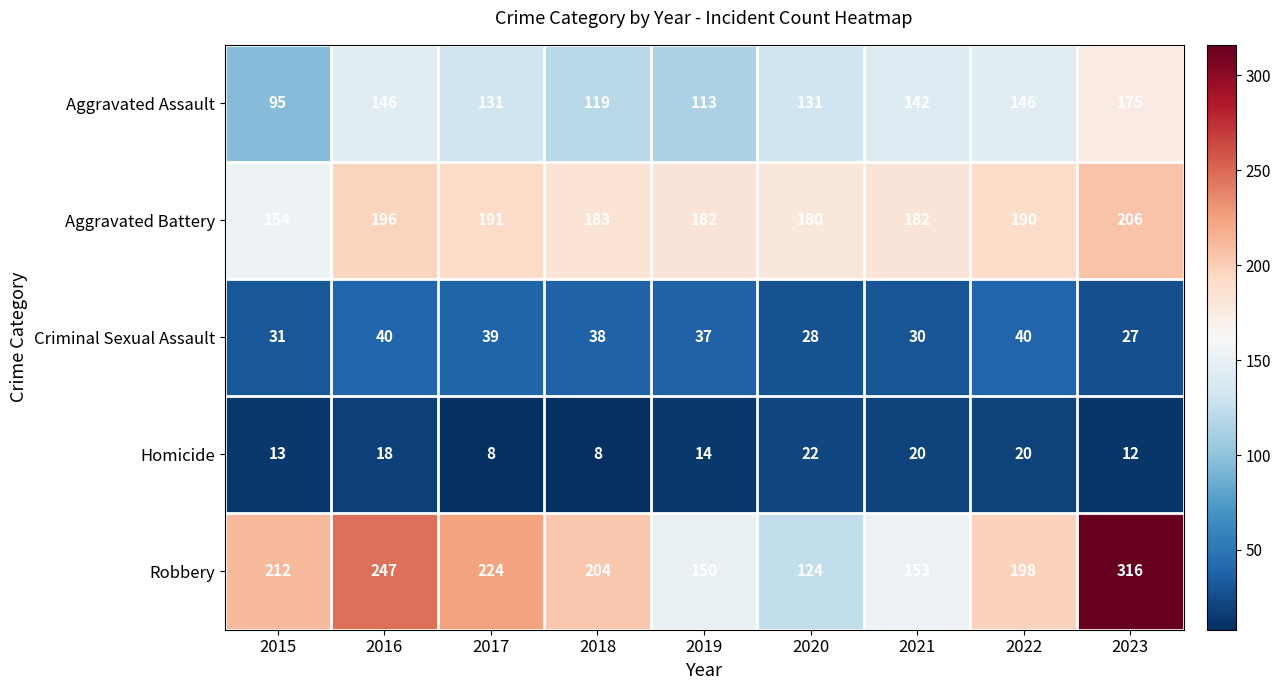

Between 2017 and 2020, which series saw the biggest shift?

Robbery